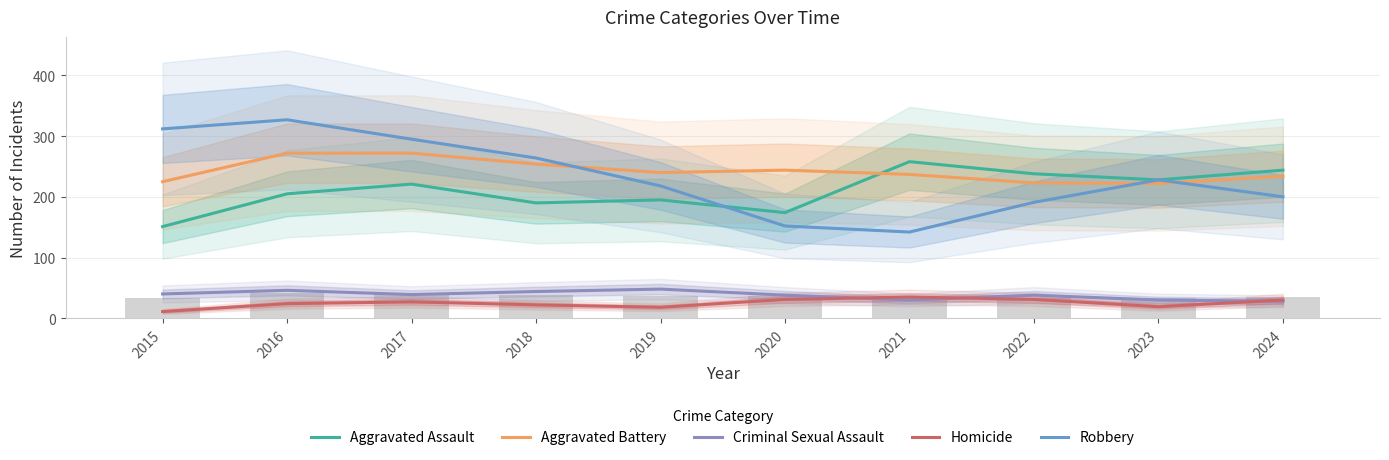

Rank the series by their maximum value, from highest to lowest.

Robbery, Aggravated Battery, Aggravated Assault, Criminal Sexual Assault, Homicide